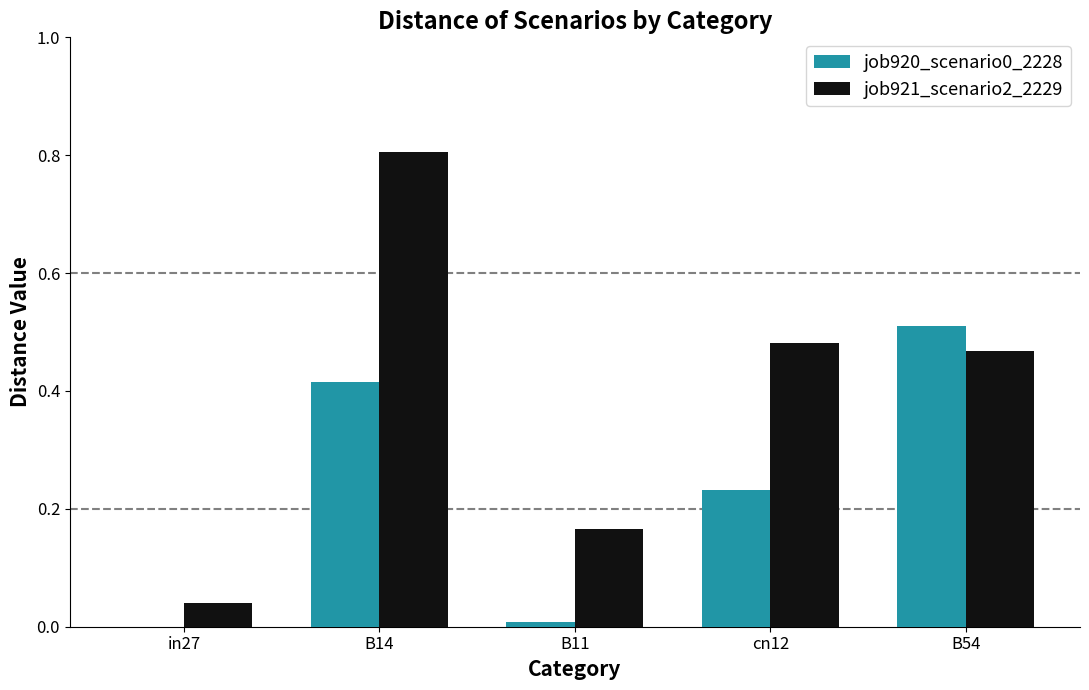

Does the chart contain stacked bars?

No